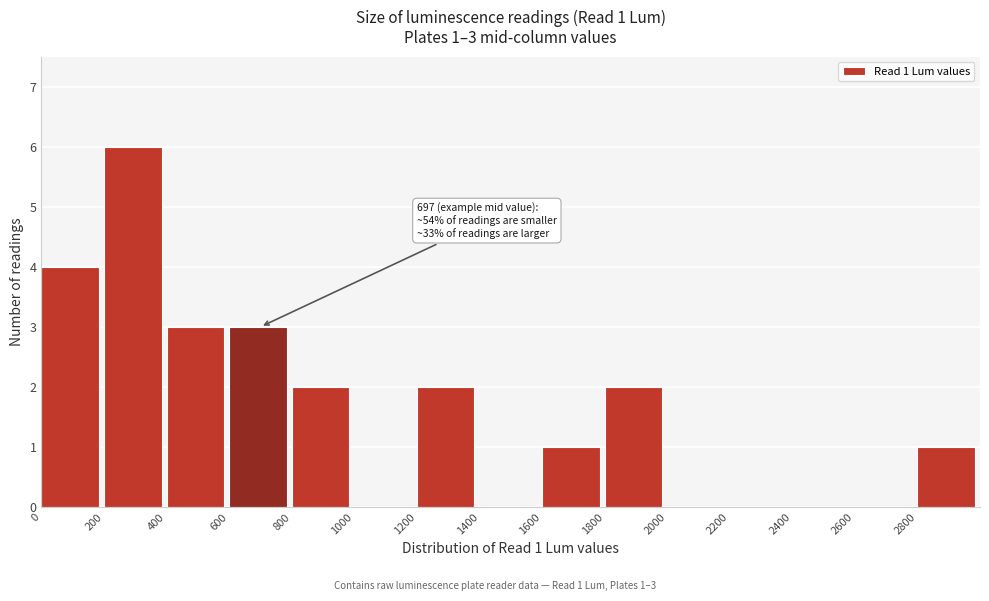

Over which range of the x-axis is the bar tallest?

200 to 400